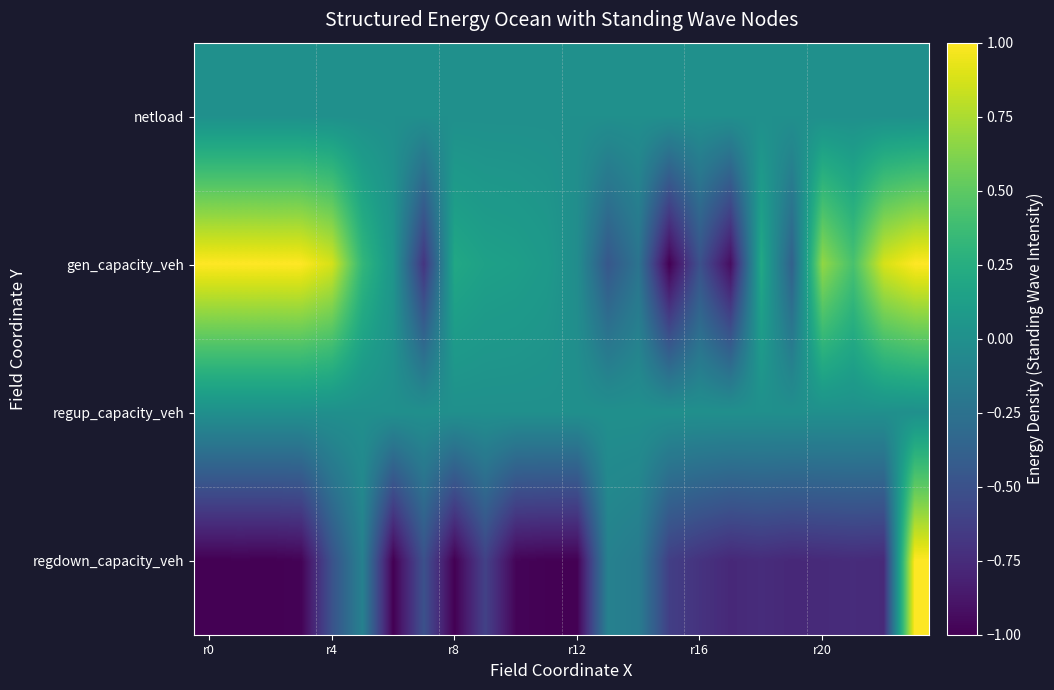

Which series has the largest total across all categories?

gen_capacity_veh